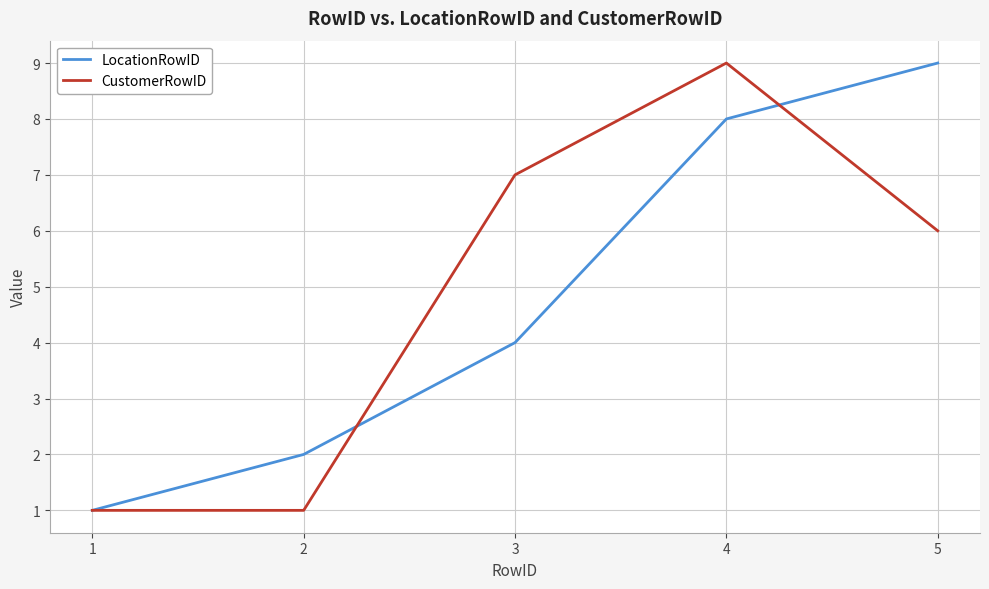

True or false: CustomerRowID has more than 1 interior local peaks.

False